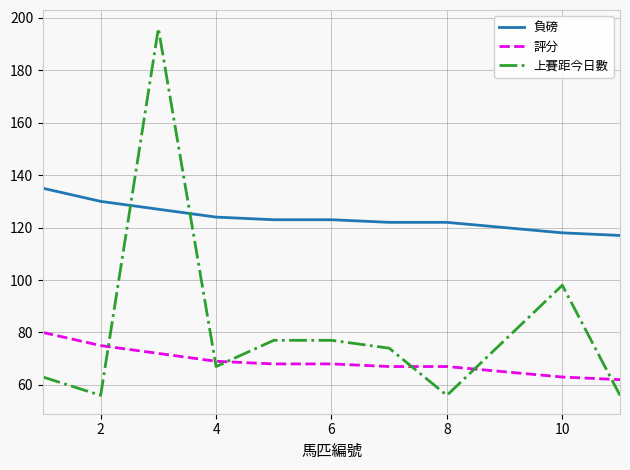

Which series has the largest range (max minus min)?

上賽距今日數